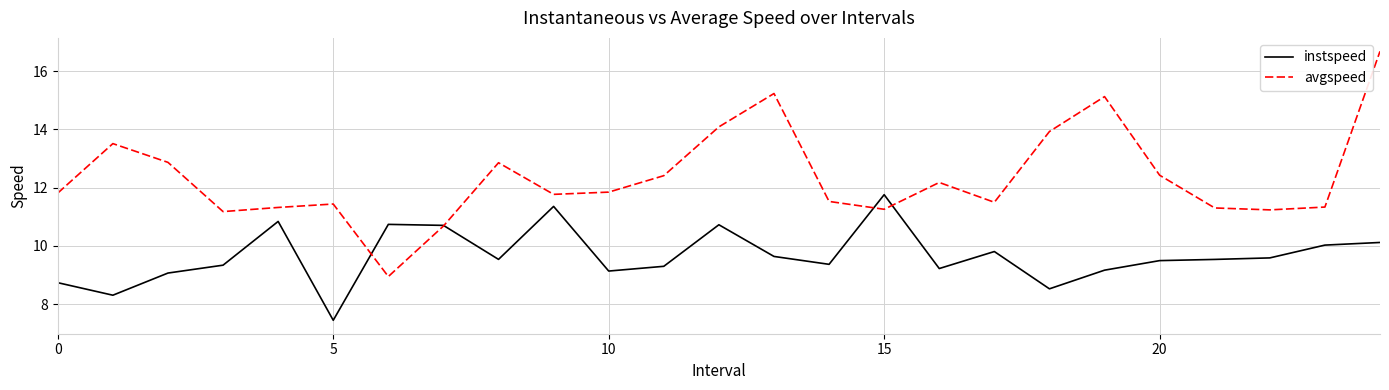

Which series has the widest spread of values?

avgspeed